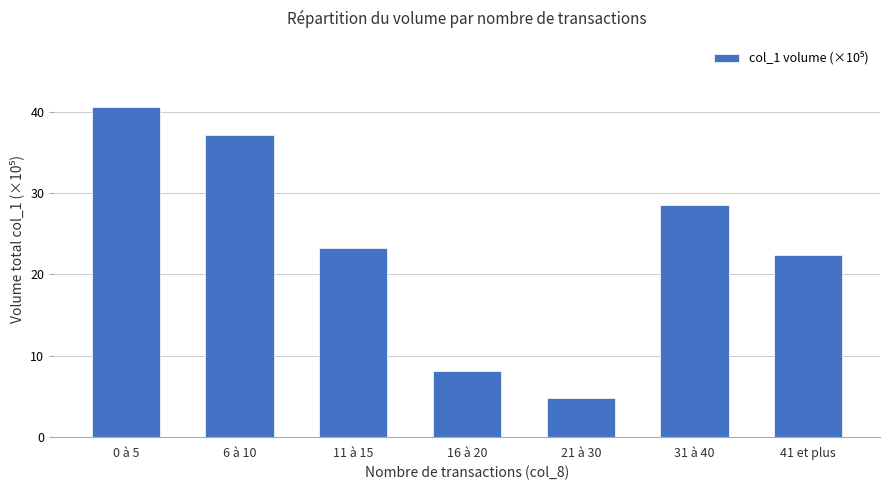

Reading left to right, what are all the values shown in this chart?

0 à 5=40.6	6 à 10=37.1	11 à 15=23.3	16 à 20=8.1	21 à 30=4.8	31 à 40=28.5	41 et plus=22.4